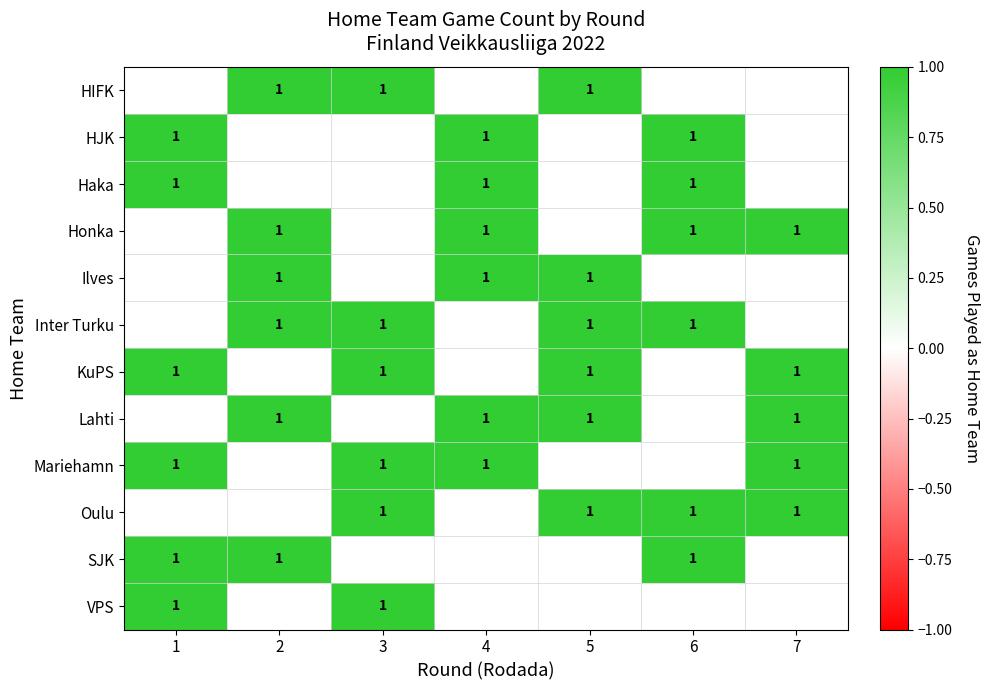

What is the sum of the row_7 values at 2 and 5?

2.0